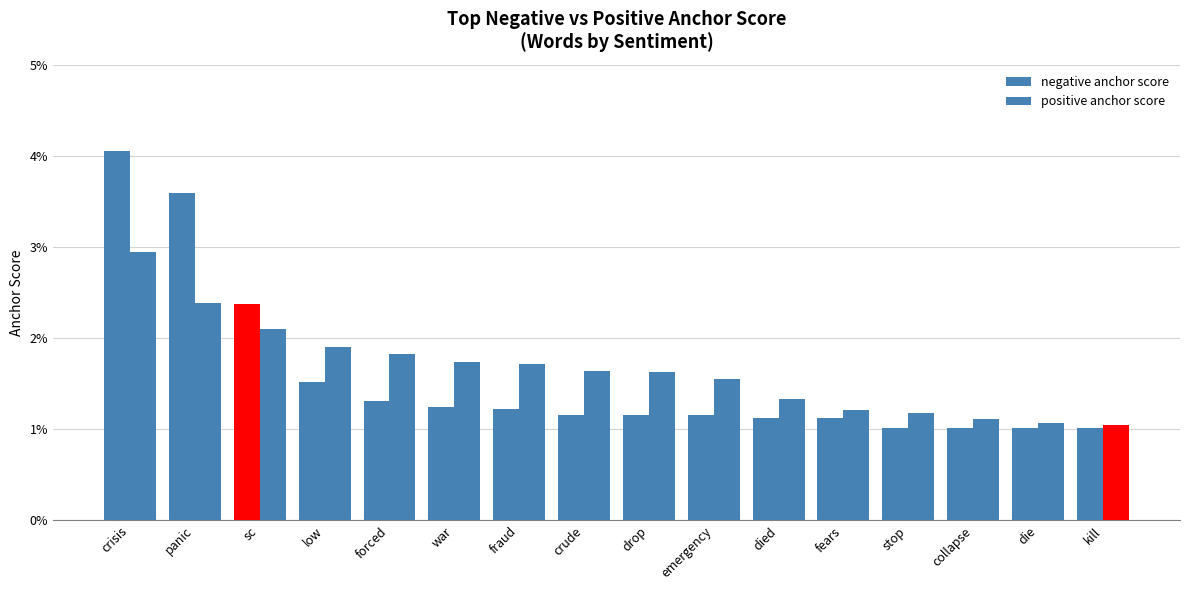

At which category does the chart reach its peak across all series?

crisis